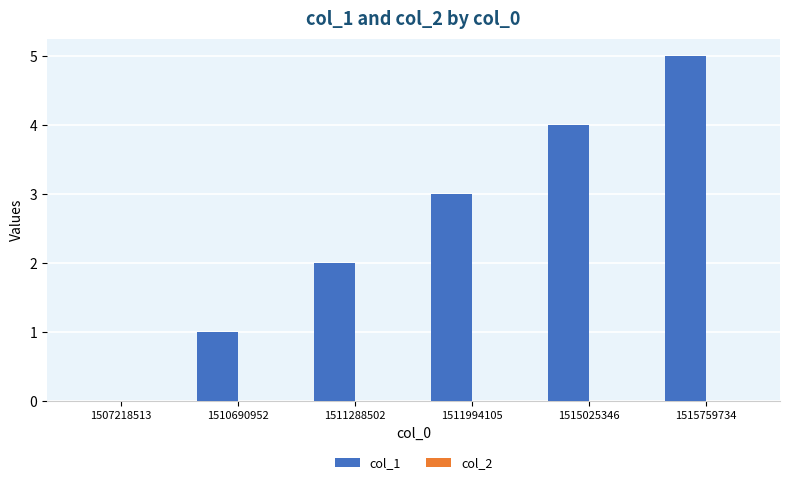

Are the bars horizontal?

No